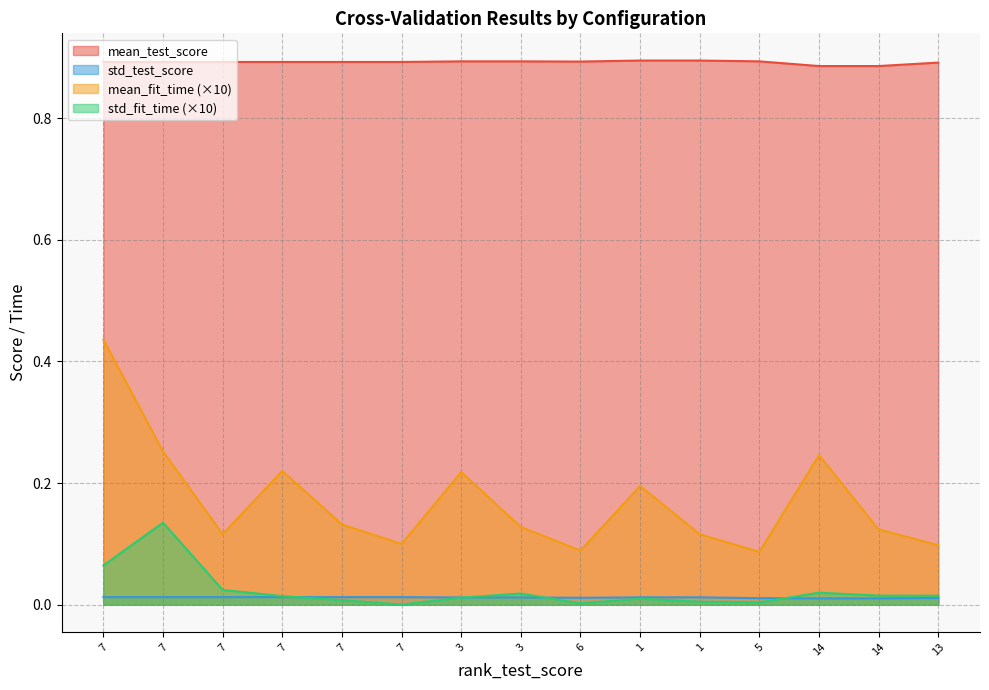

Where is the first local minimum for mean_test_score?

6